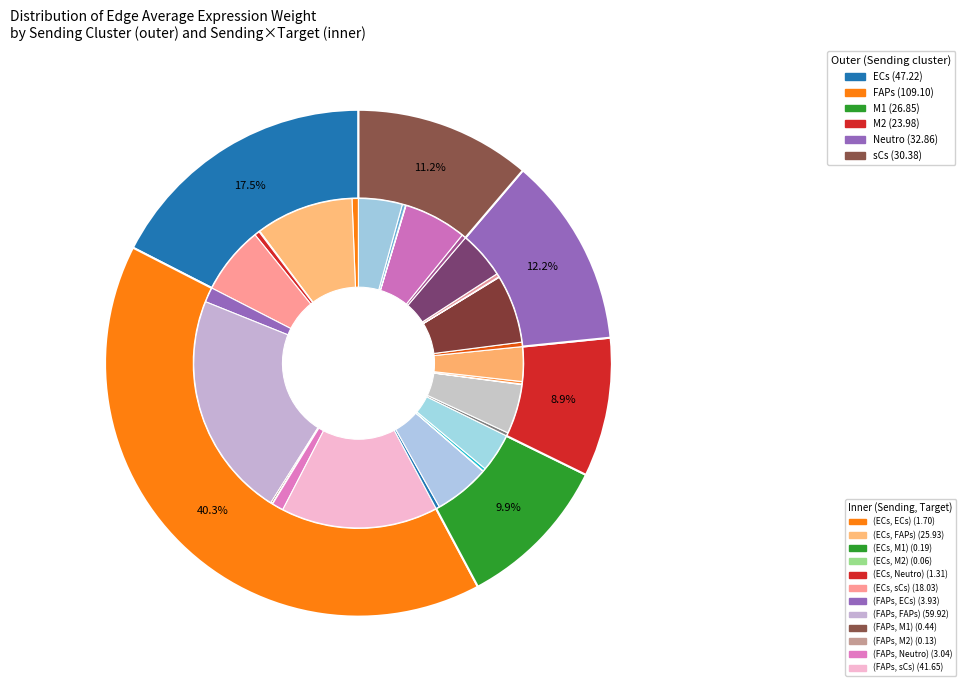

Does 28 account for over 50% of the chart?

No